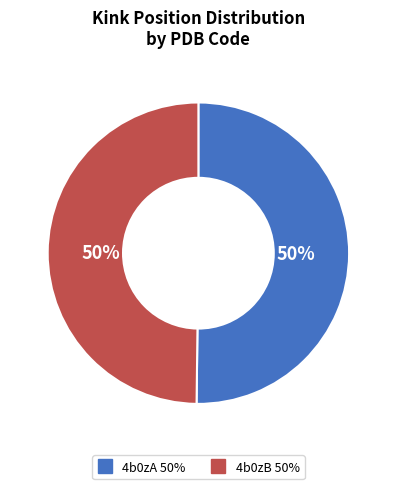

The 4b0zB slice represents 50% of the pie. True or false?

True